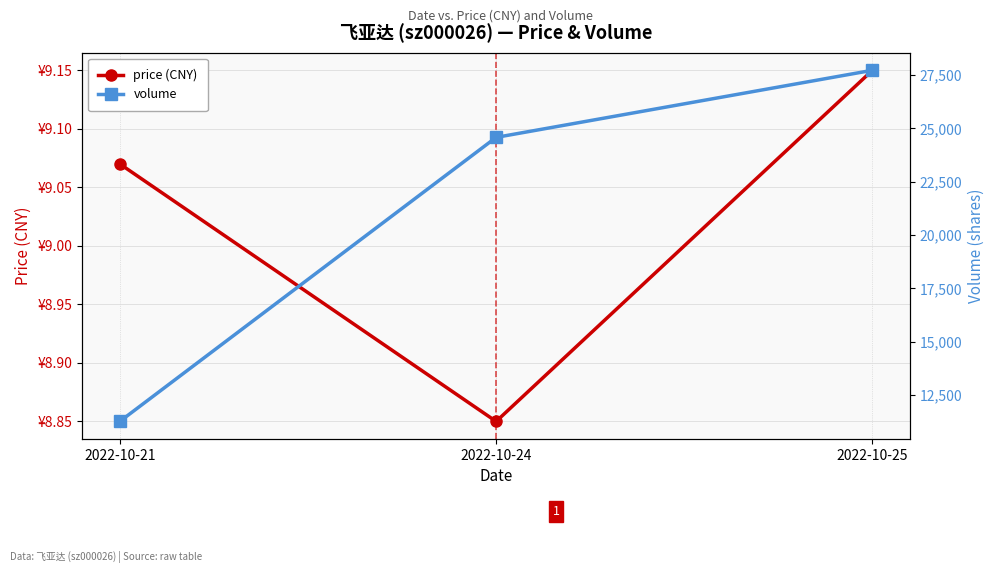

List the labels in order of price (CNY) value, smallest first.

2022-10-24, 2022-10-21, 2022-10-25